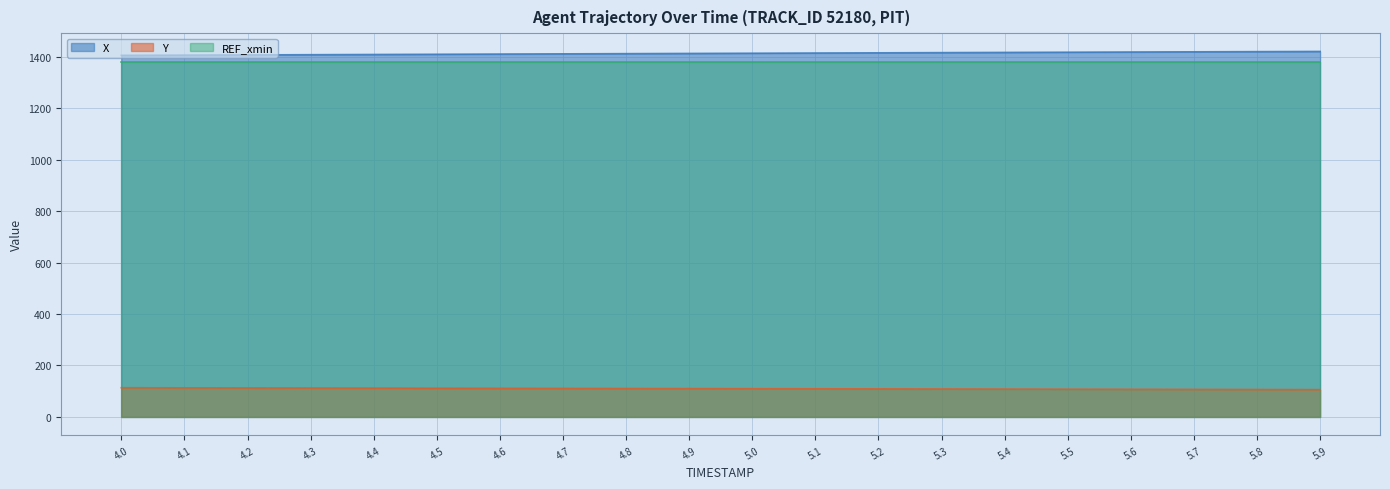

At 5.7, list the series in order from largest to smallest.

X, REF_xmin, Y